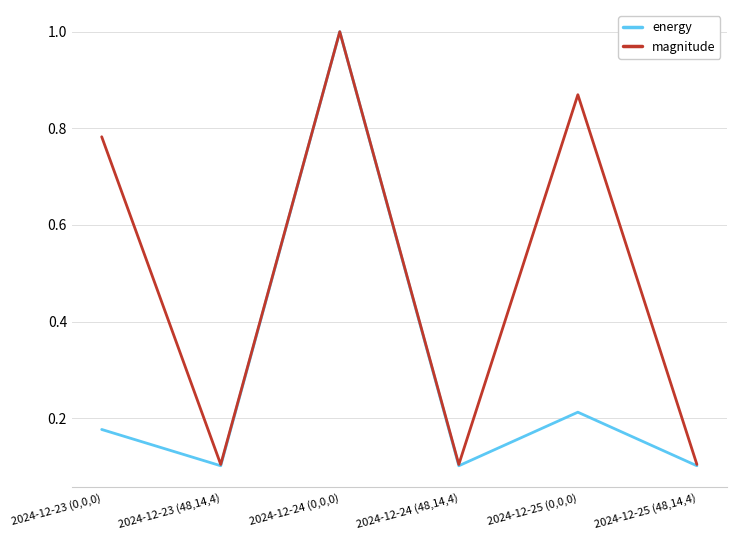

Does the chart display data point markers on the line(s)?

No